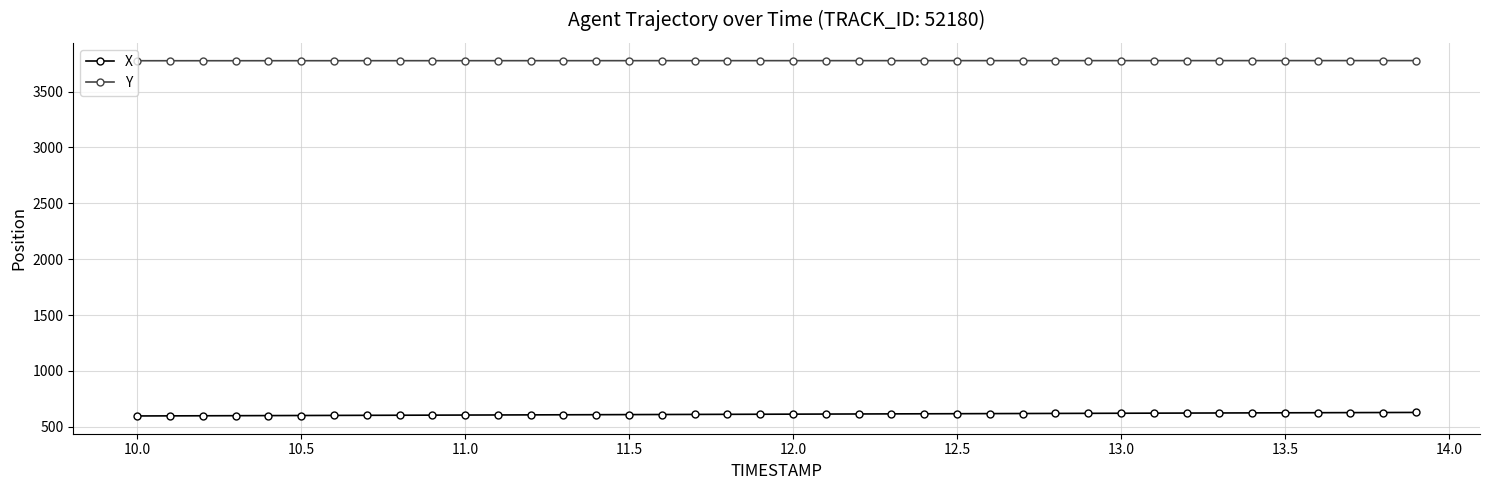

Rank the series by their maximum value, from lowest to highest.

X, Y